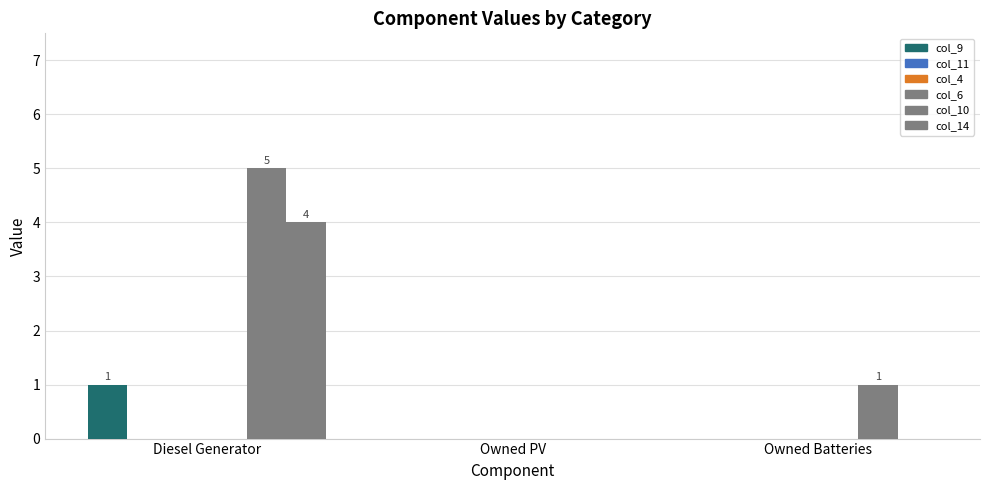

Reading right to left, what are all the values shown in this chart?

col_9: Owned Batteries=0	Owned PV=0	Diesel Generator=1
col_11: Owned Batteries=0	Owned PV=0	Diesel Generator=0
col_4: Owned Batteries=0	Owned PV=0	Diesel Generator=0
col_6: Owned Batteries=0	Owned PV=0	Diesel Generator=0
col_10: Owned Batteries=1	Owned PV=0	Diesel Generator=5
col_14: Owned Batteries=0	Owned PV=0	Diesel Generator=4